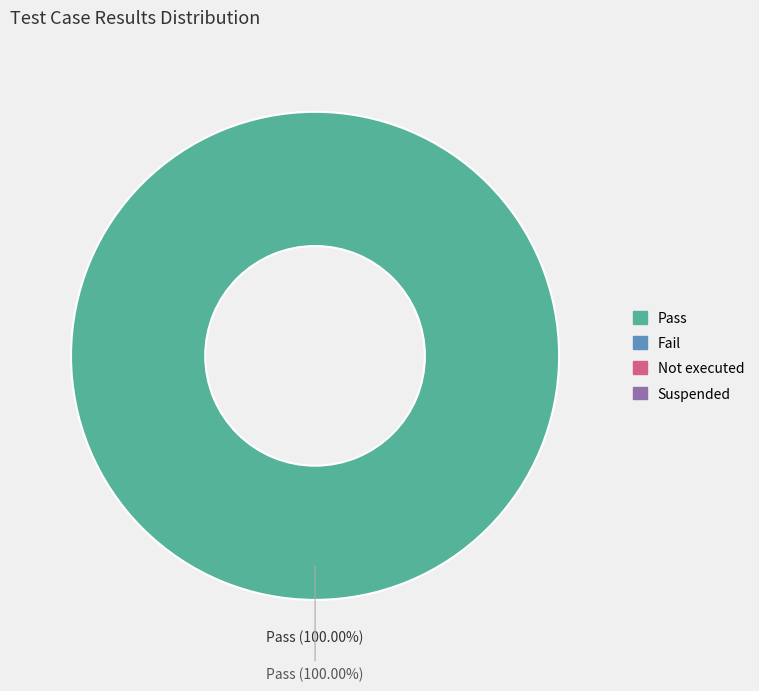

What is the majority slice?

Pass